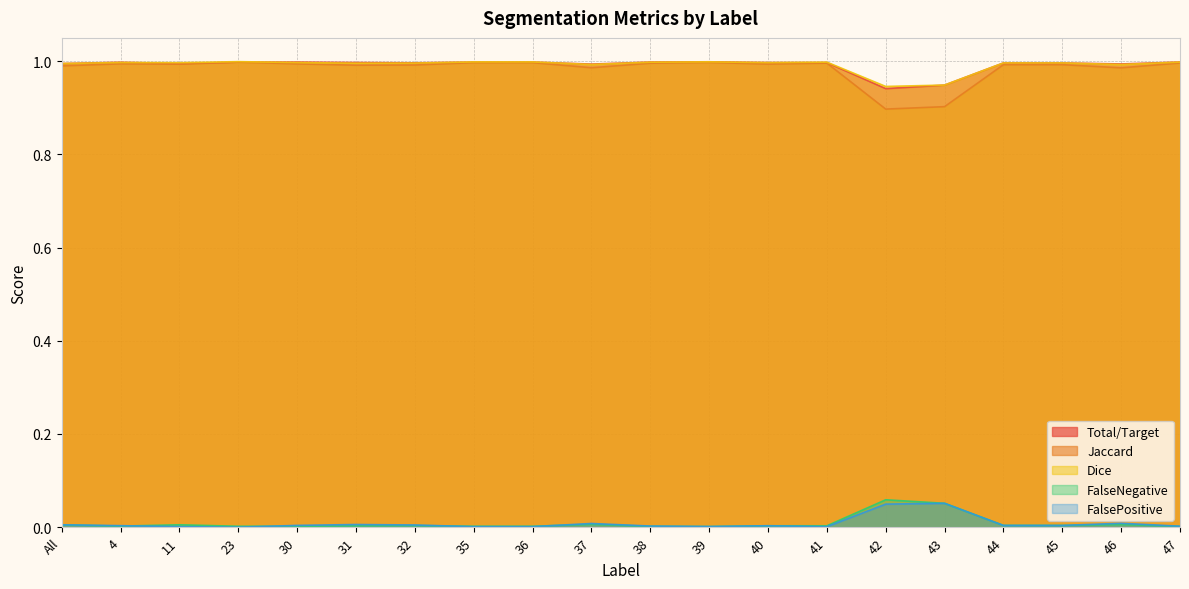

What is the label of the 9th point from the left?

36